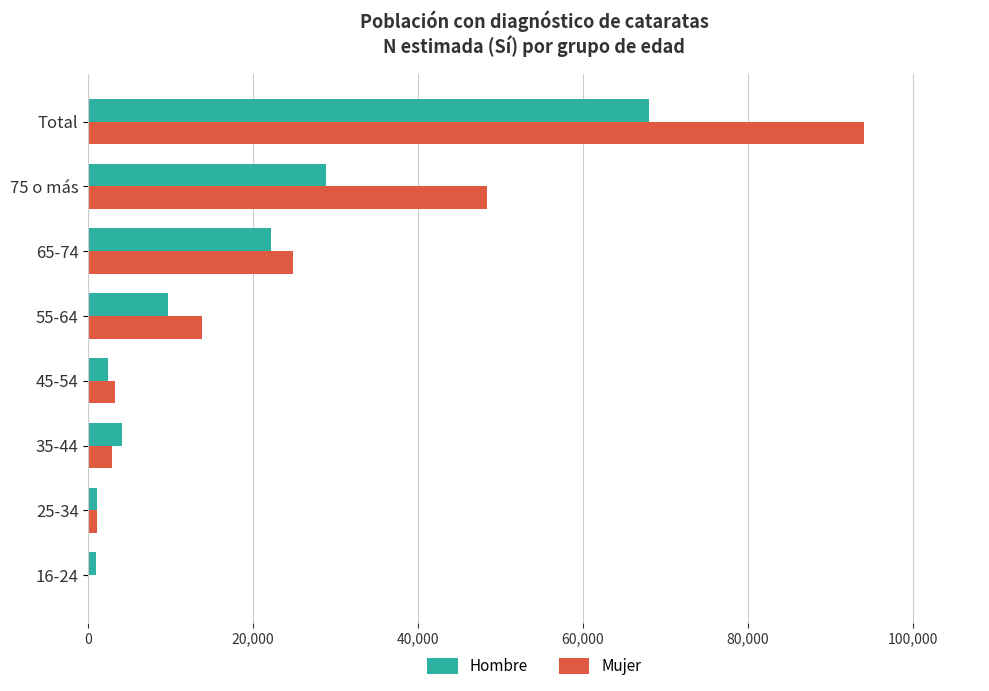

What is the average value of the Mujer series?

23513